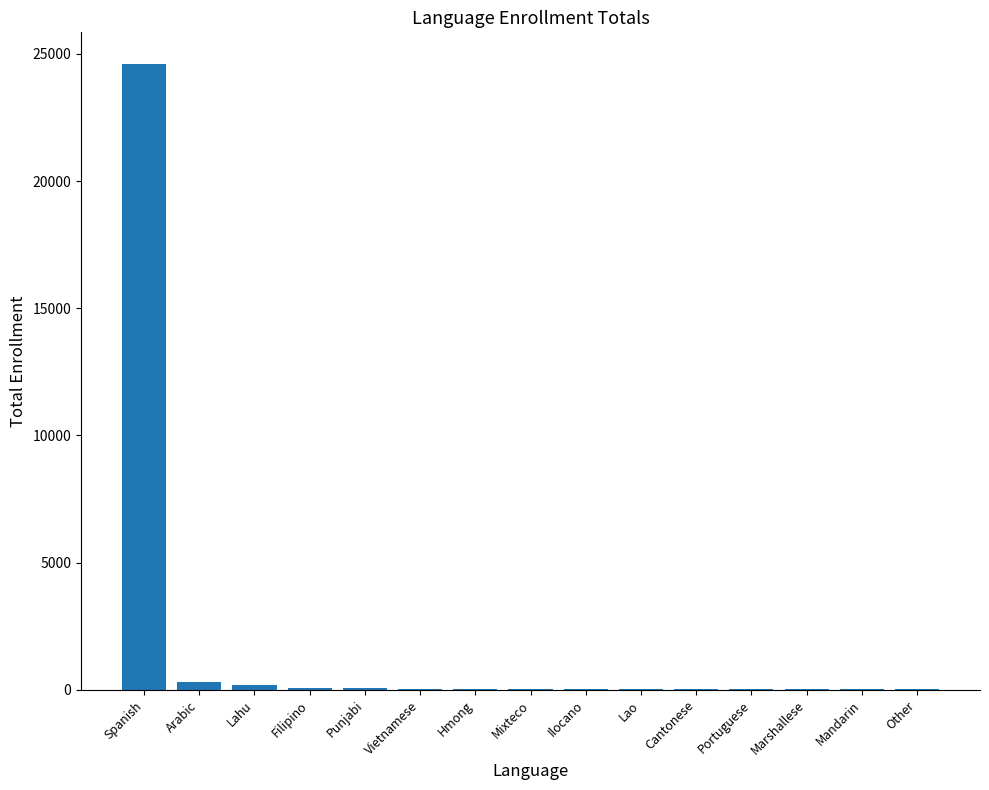

Which label corresponds to the largest value in the chart?

Spanish